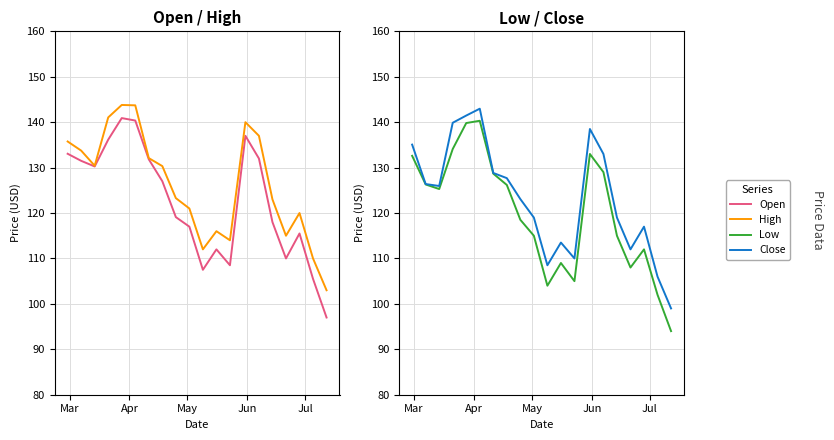

How many values in the Open series exceed 127?

9